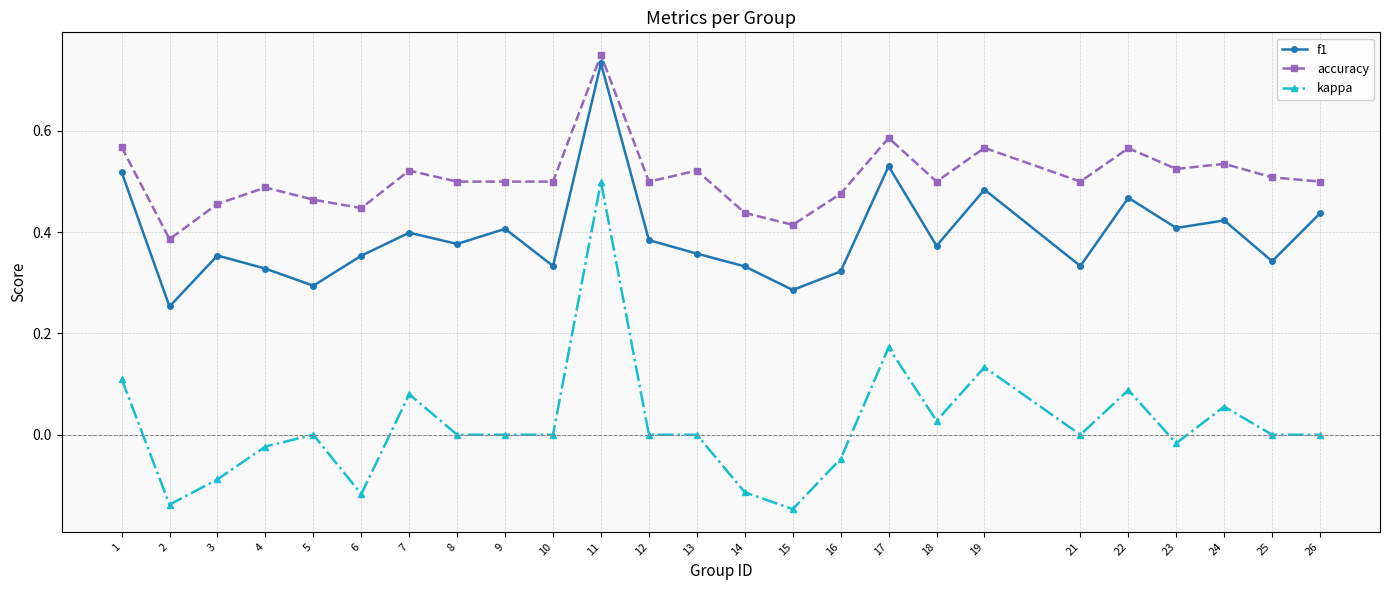

Which series has the largest range (max minus min)?

kappa